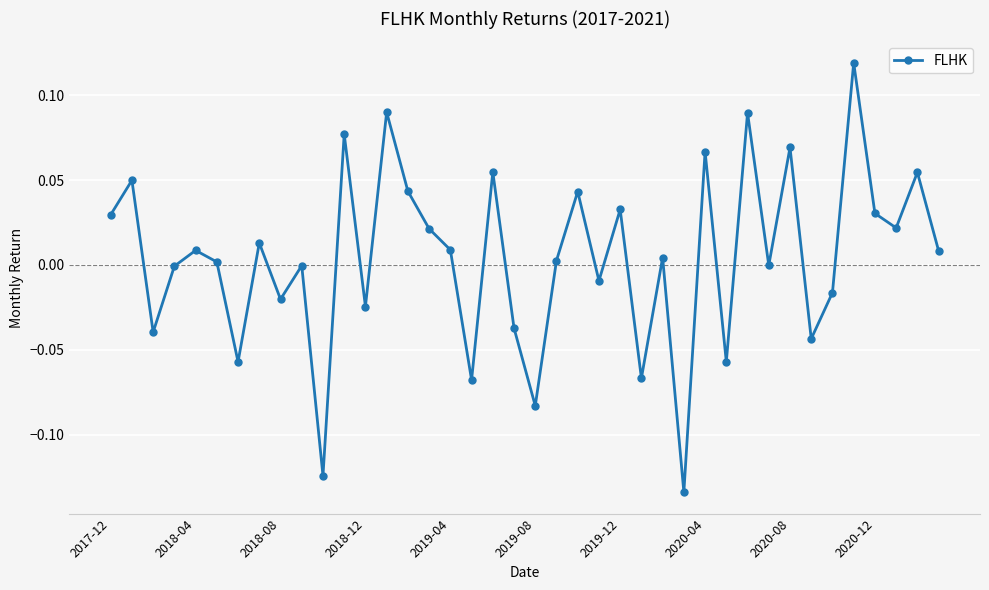

What is the difference between the maximum and minimum values?

0.3